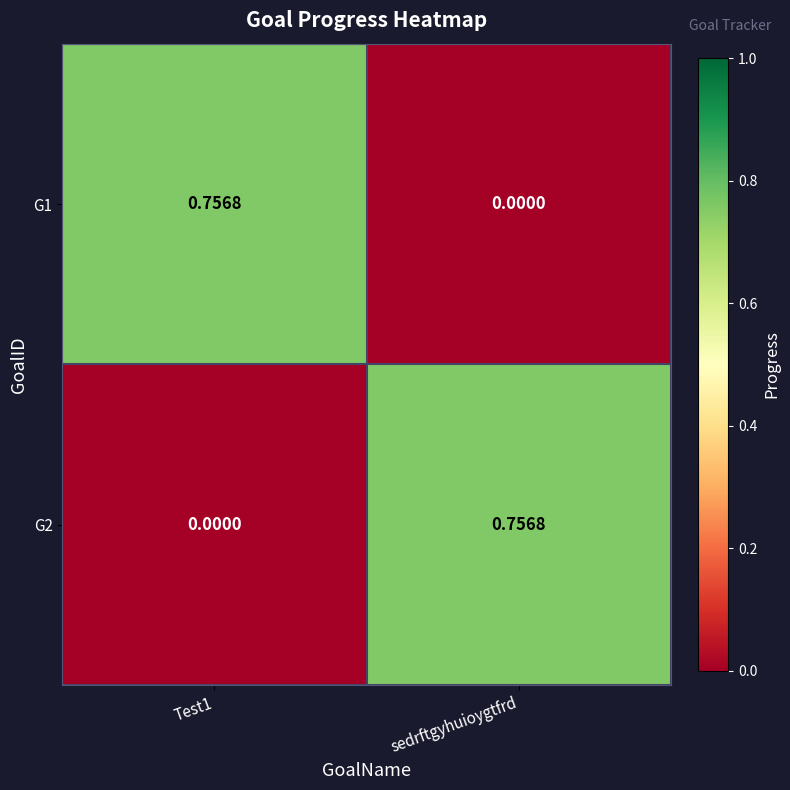

Is the value of G1 at Test1 greater than the value of G2 at Test1?

Yes